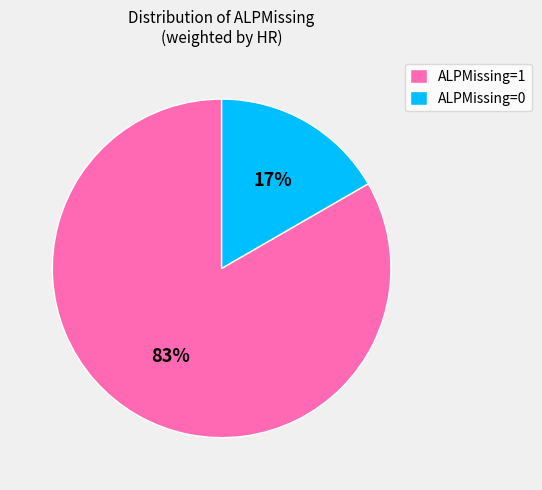

True or false: ALPMissing=0 accounts for 2% of the total.

False